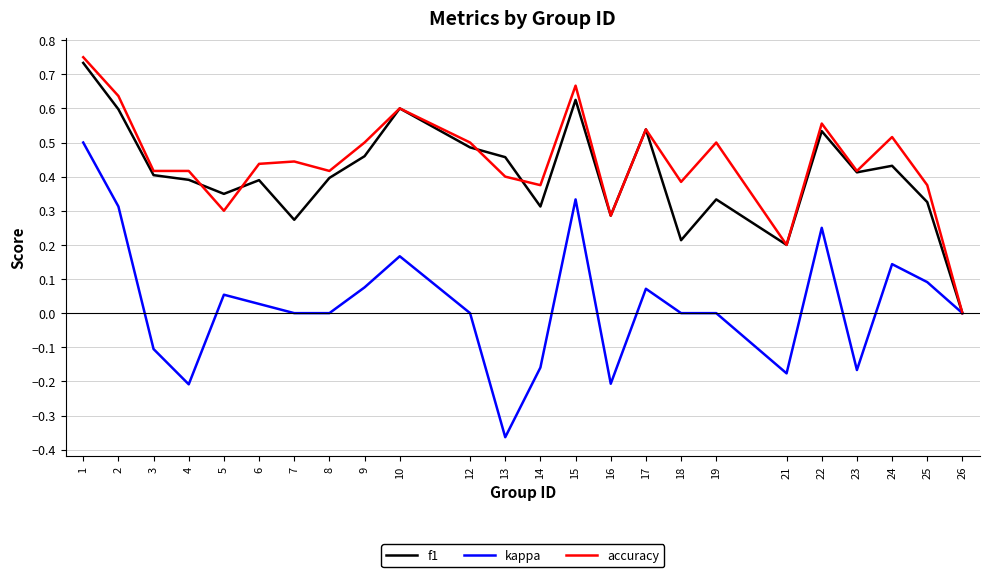

Which series changed the most between 2 and 14?

kappa